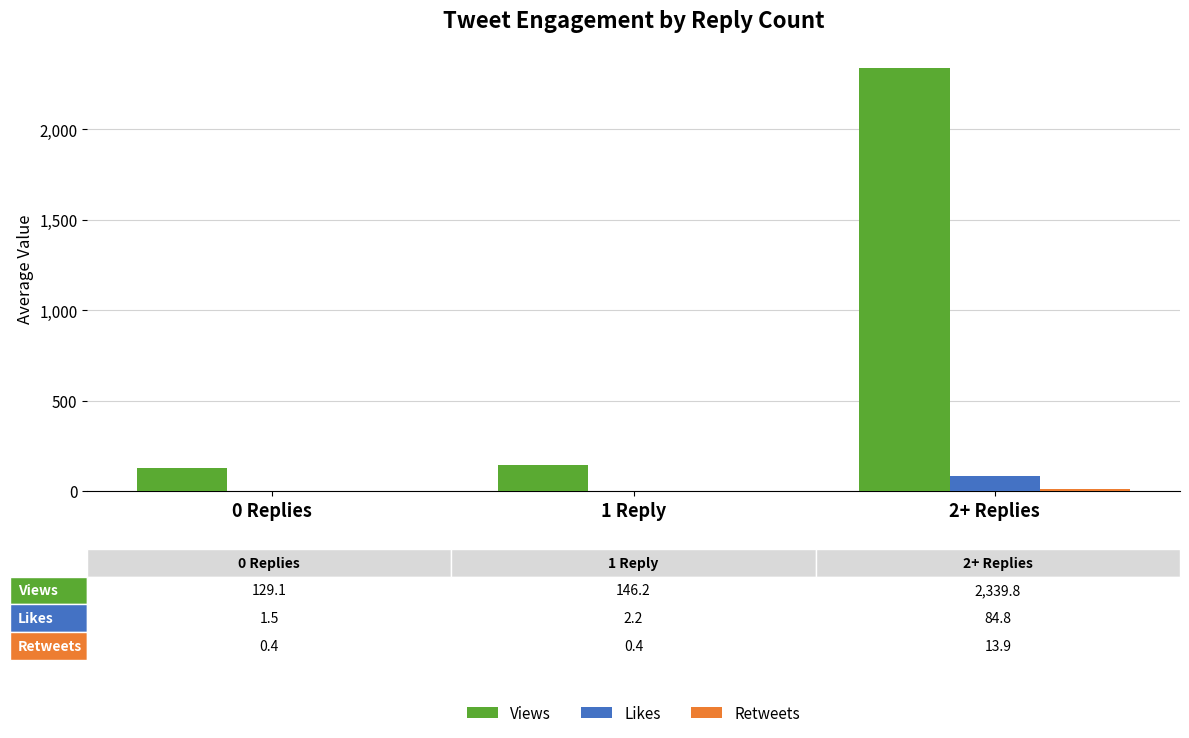

At which label is Views closest to 1234?

1 Reply